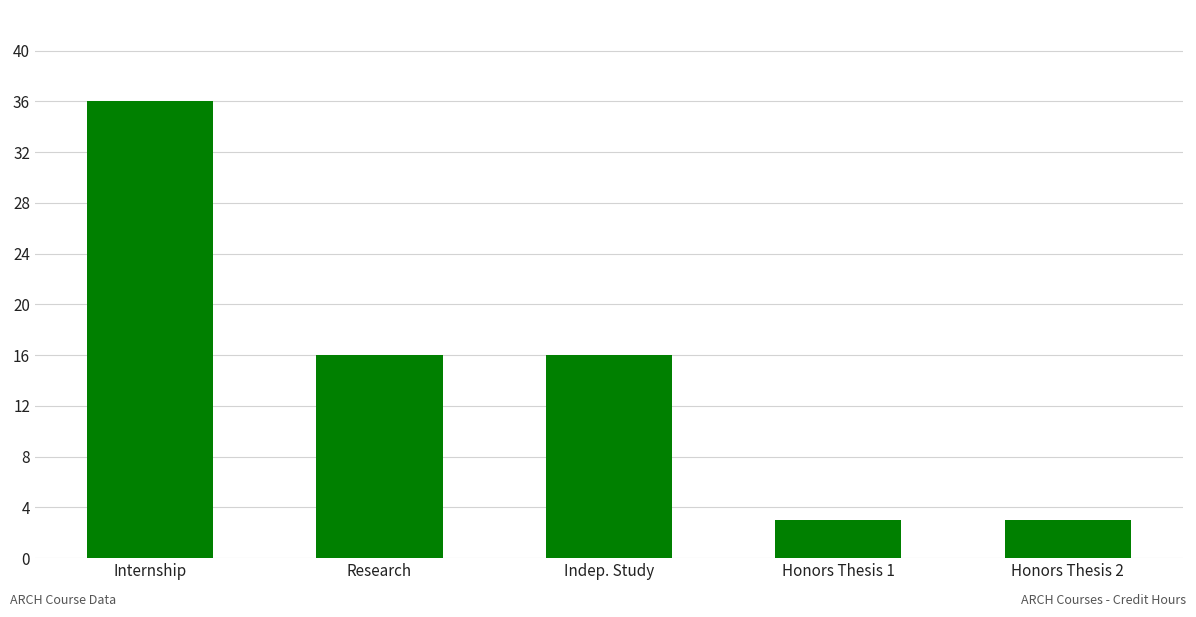

Does the chart contain stacked bars?

No